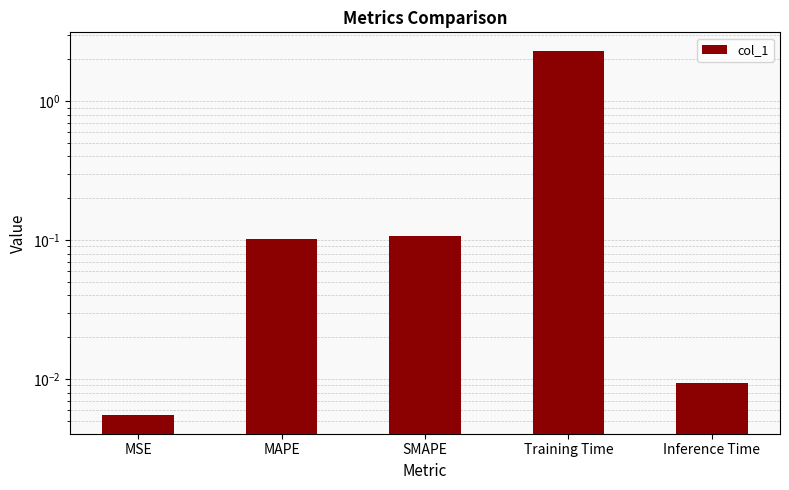

How many categories are shown in the chart?

5